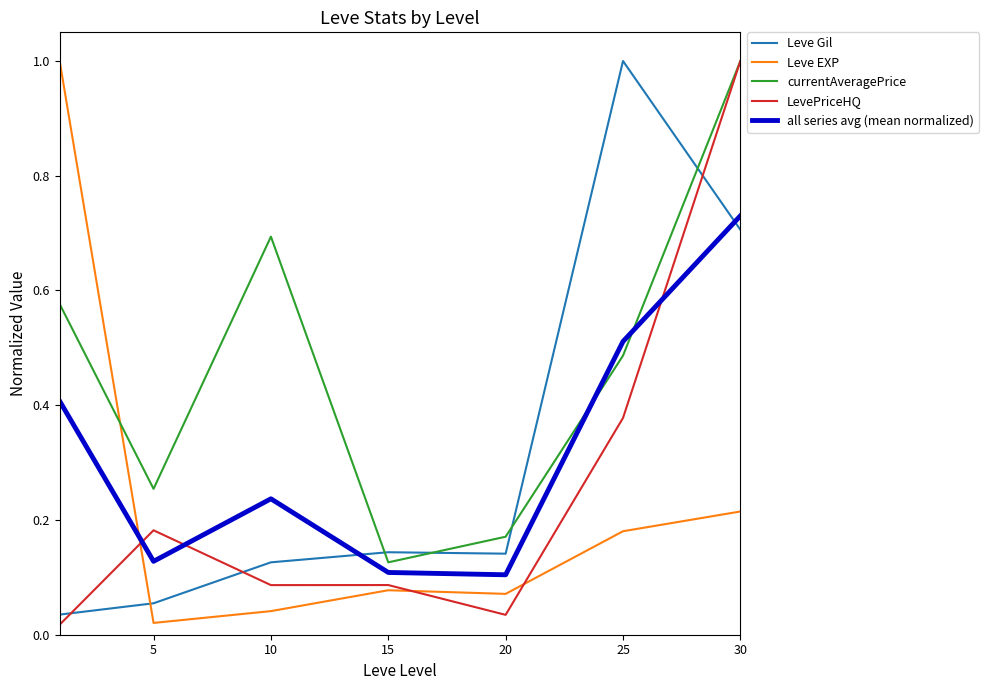

Which series has the largest total across all categories?

currentAveragePrice